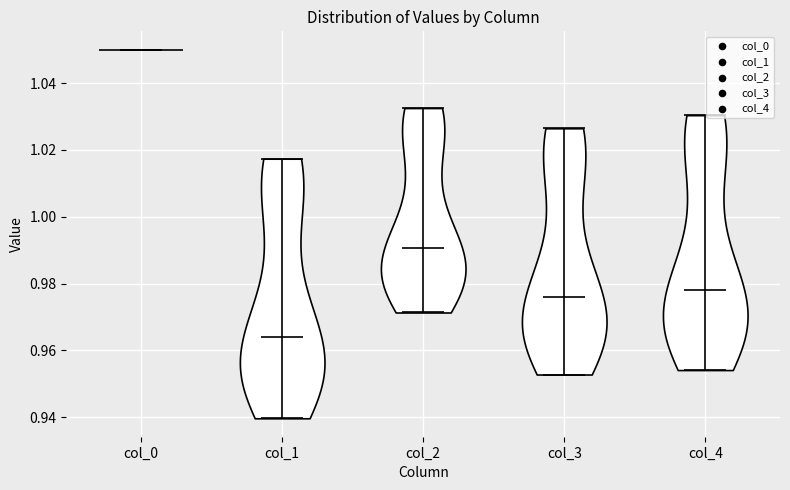

Where does the median line of the violin for col_4 sit on the y-axis? The values are not printed on the chart, so give them approximately, as read against the axis.

0.978